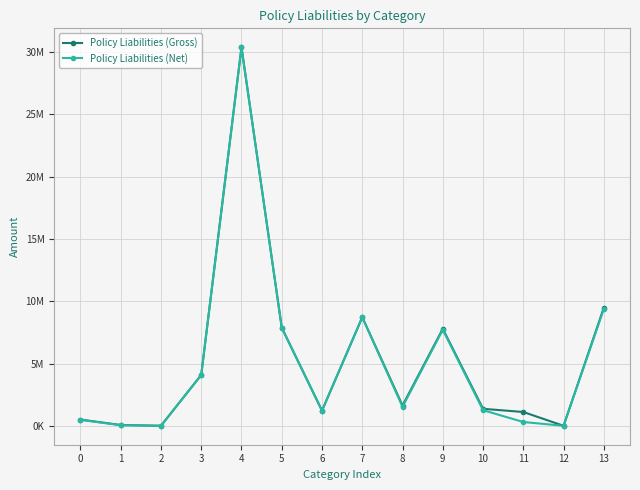

Which series has the largest total across all categories?

Policy Liabilities (Gross)